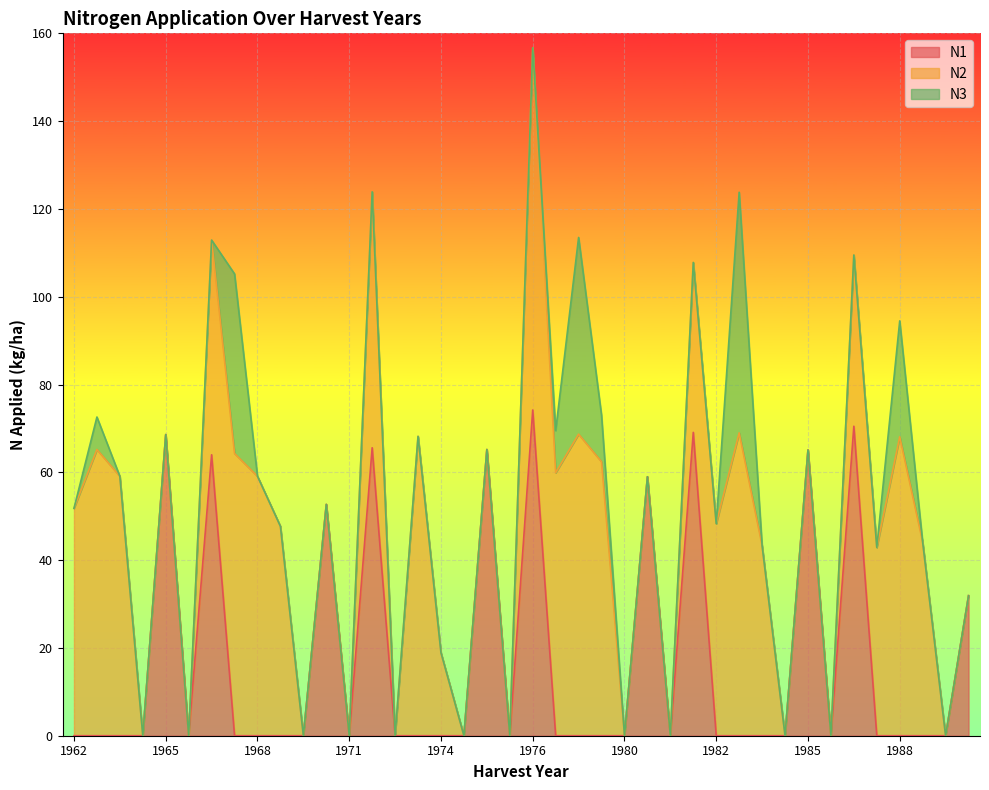

At 1971, list the series in order from largest to smallest.

N1, N2, N3